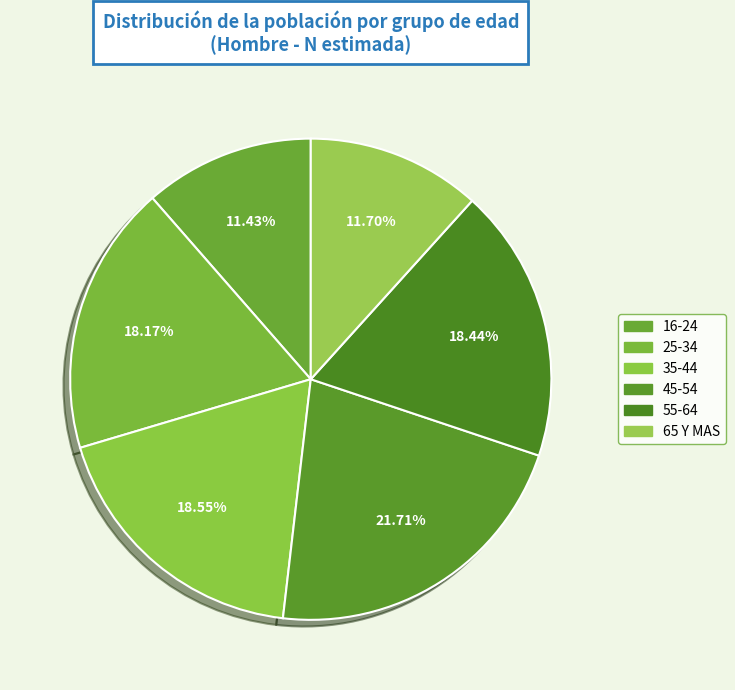

Does 16-24 account for over 50% of the chart?

No